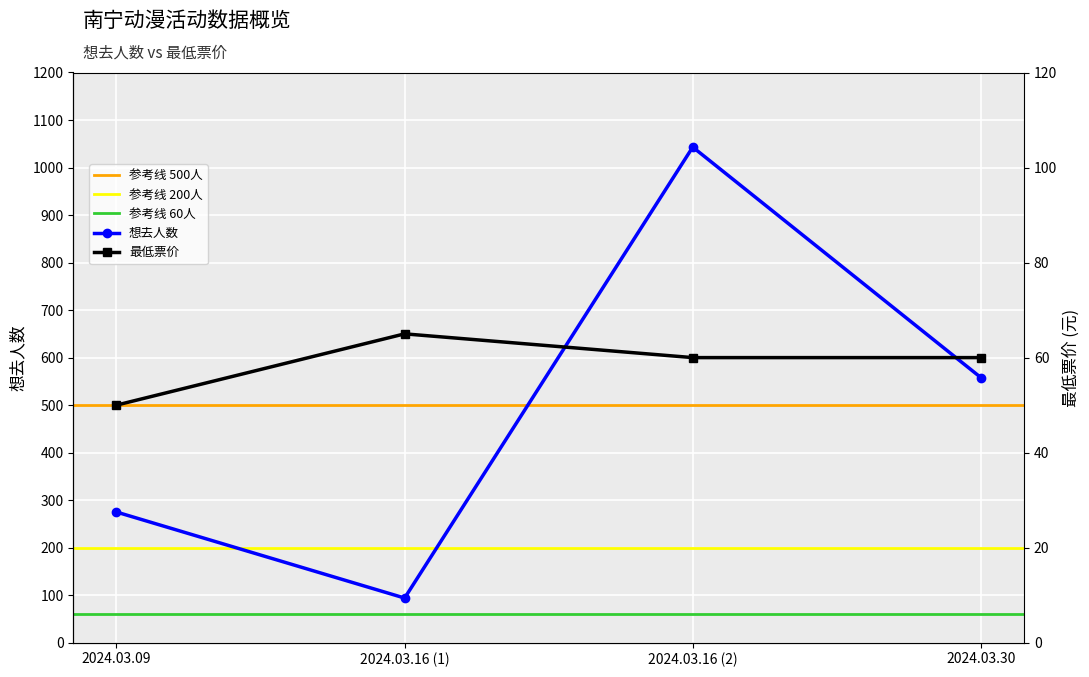

Is it true that 想去人数 equals 558 at 2024.03.30?

True